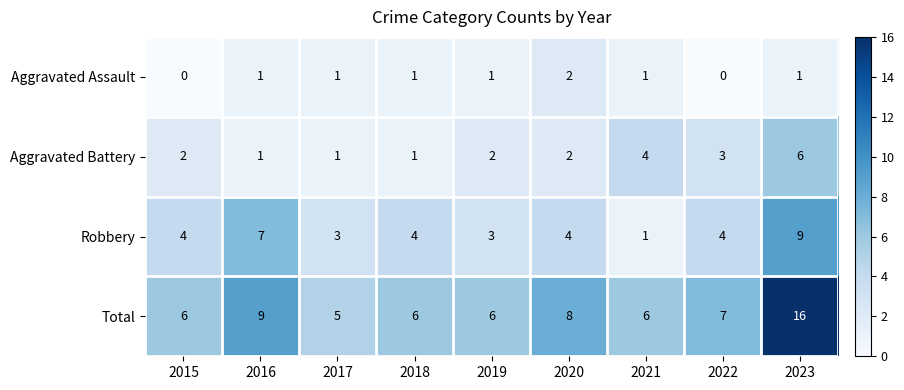

The value of Aggravated Battery at 2022 is 3. True or false?

True